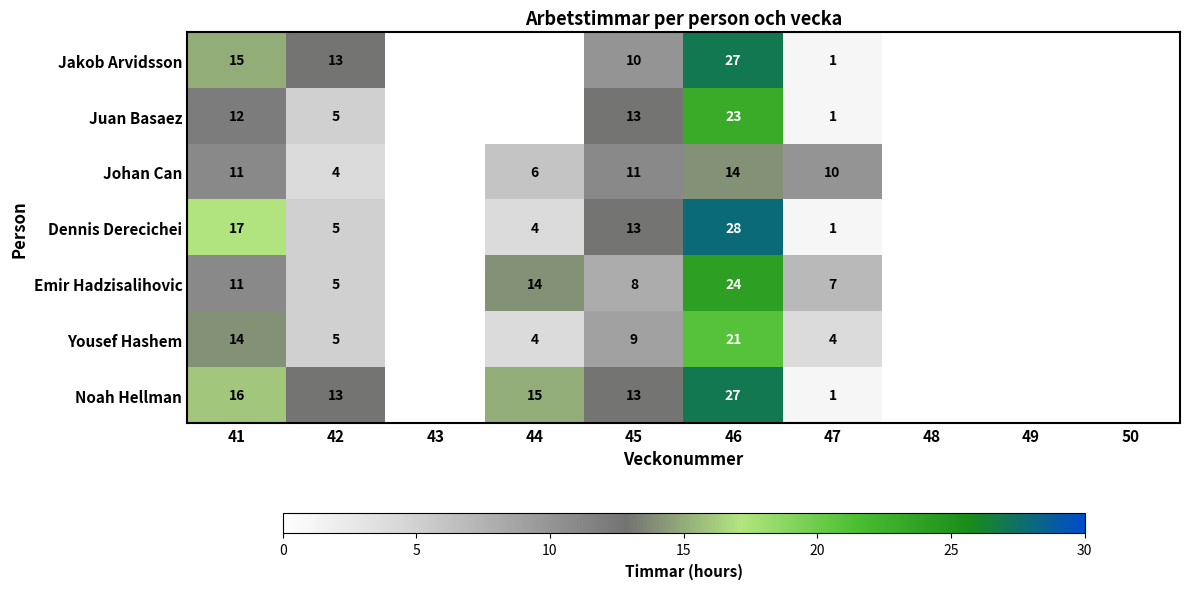

Is it true that Noah Hellman equals 15 at 44?

True